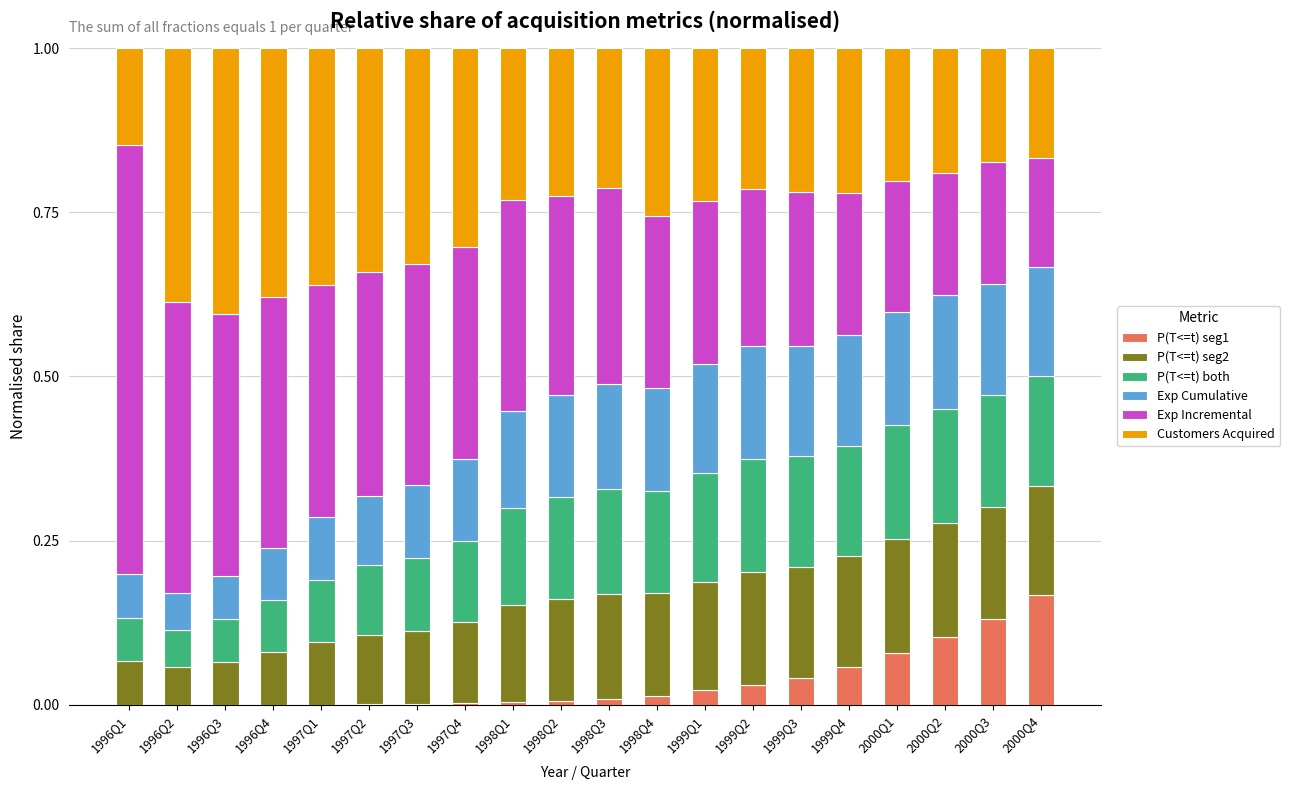

At which label does P(T<=t) seg1 reach its peak?

2000Q4